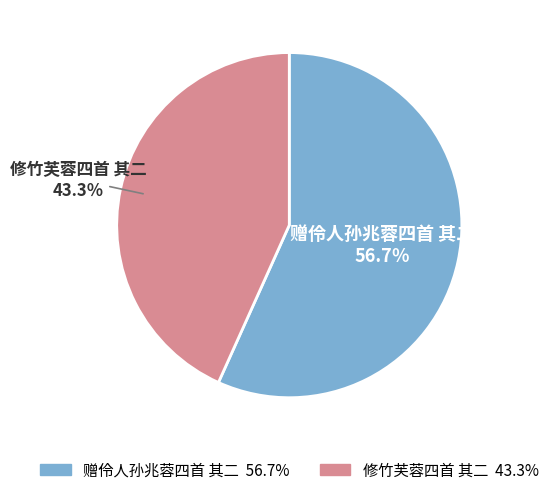

Is there a majority slice in this chart?

Yes